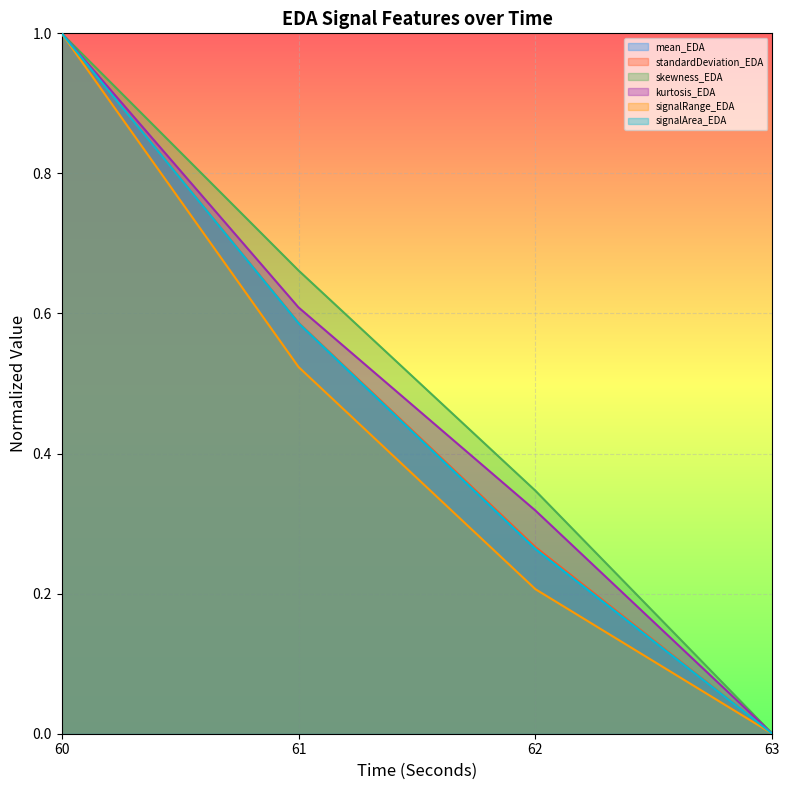

At which category is the sum across all series the highest?

60